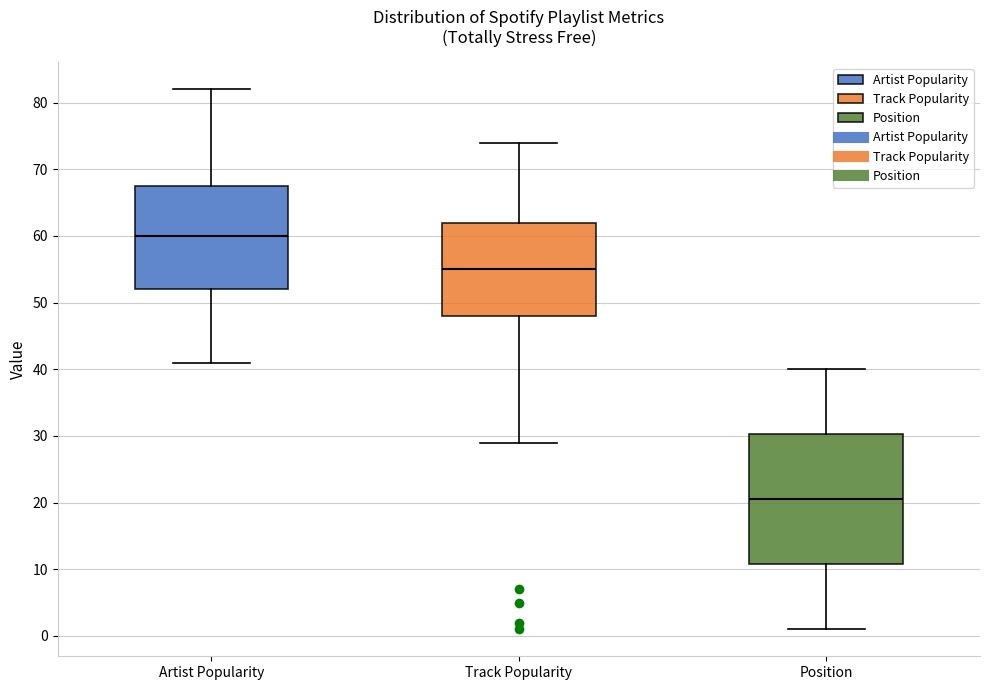

Reading left to right, transcribe this box plot: for each box, give where its median line is, the range the box spans, and where its two whiskers end, as read against the y-axis. The values are not printed on the chart, so give them approximately, as read against the axis.

Artist Popularity: median 60, box 52 to 68, whiskers 41 to 82
Track Popularity: median 55, box 48 to 62, whiskers 29 to 74
Position: median 21, box 11 to 30, whiskers 1 to 40